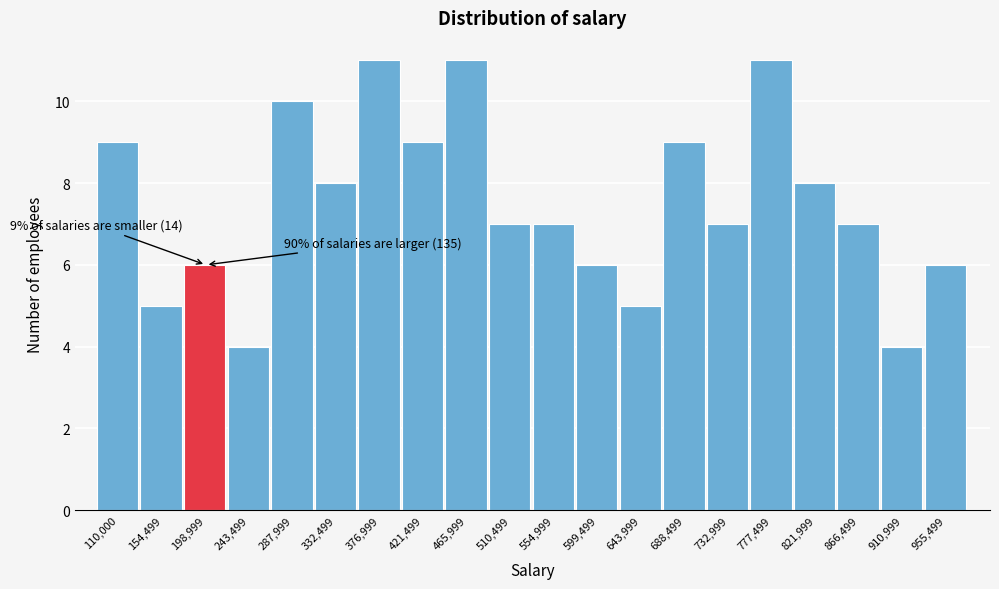

Reading left to right, transcribe all the data shown in this chart.

9	5	6	4	10	8	11	9	11	7	7	6	5	9	7	11	8	7	4	6